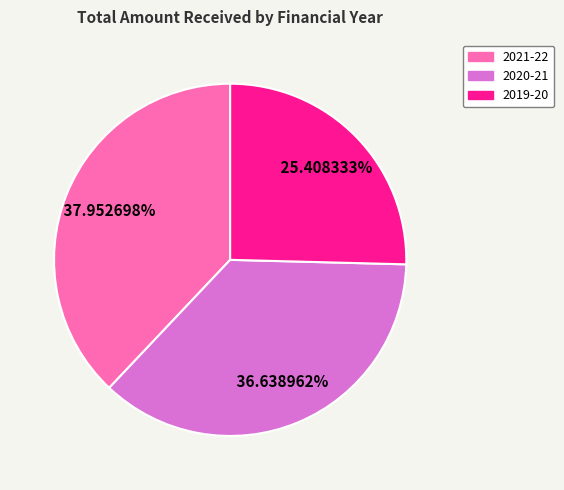

Count the number of slices in the pie.

3